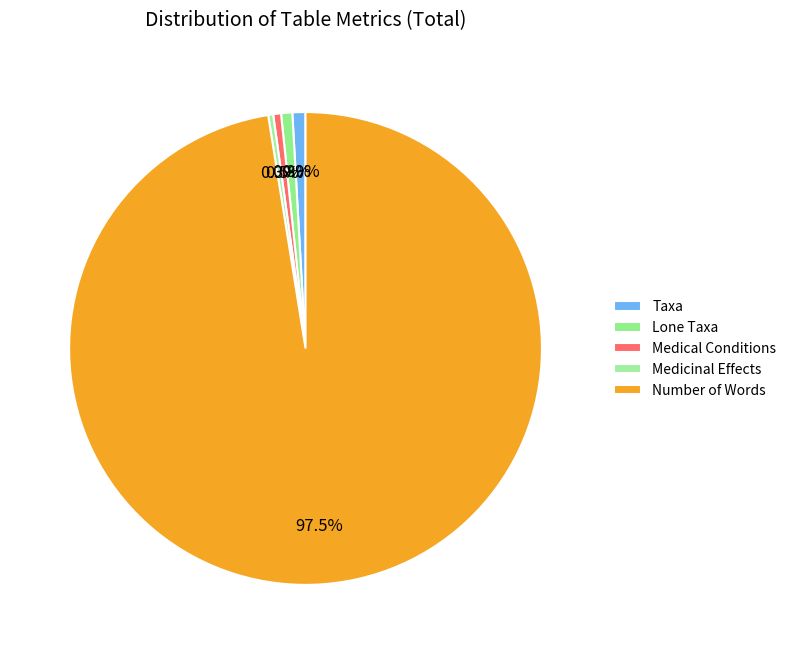

Count the number of slices in the pie.

5